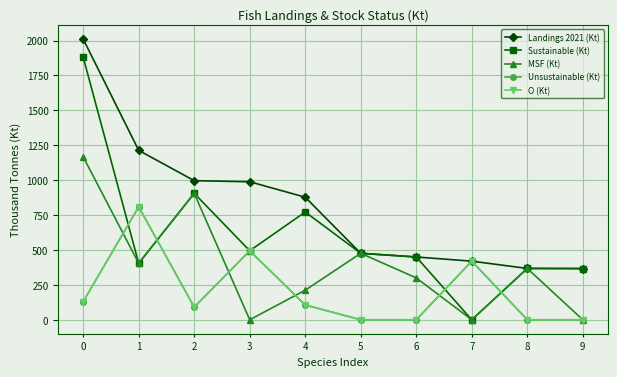

After their last crossing, which series has the higher values: O (Kt) or Sustainable (Kt)?

Sustainable (Kt)